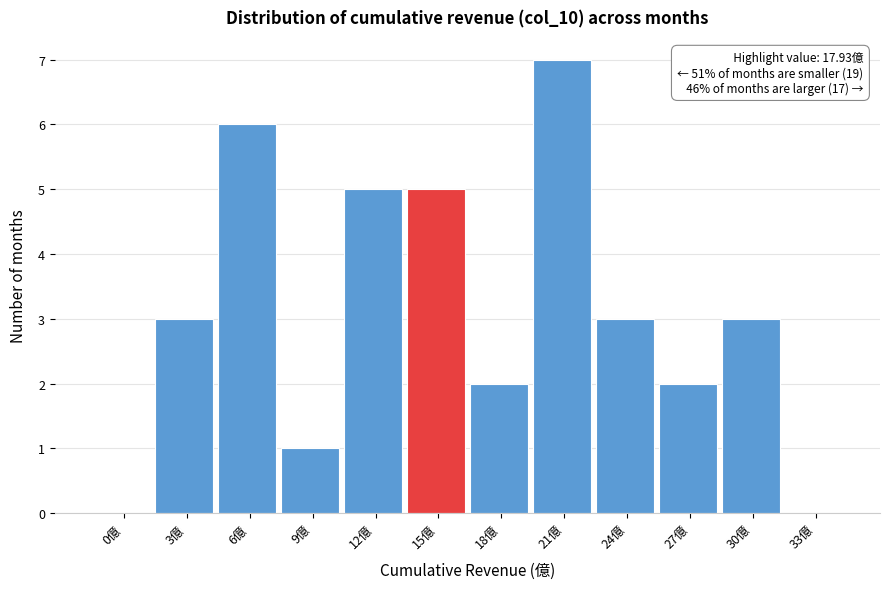

Reading left to right, what are all the values shown in this chart?

0億=0	3億=3	6億=6	9億=1	12億=5	15億=5	18億=2	21億=7	24億=3	27億=2	30億=3	33億=0